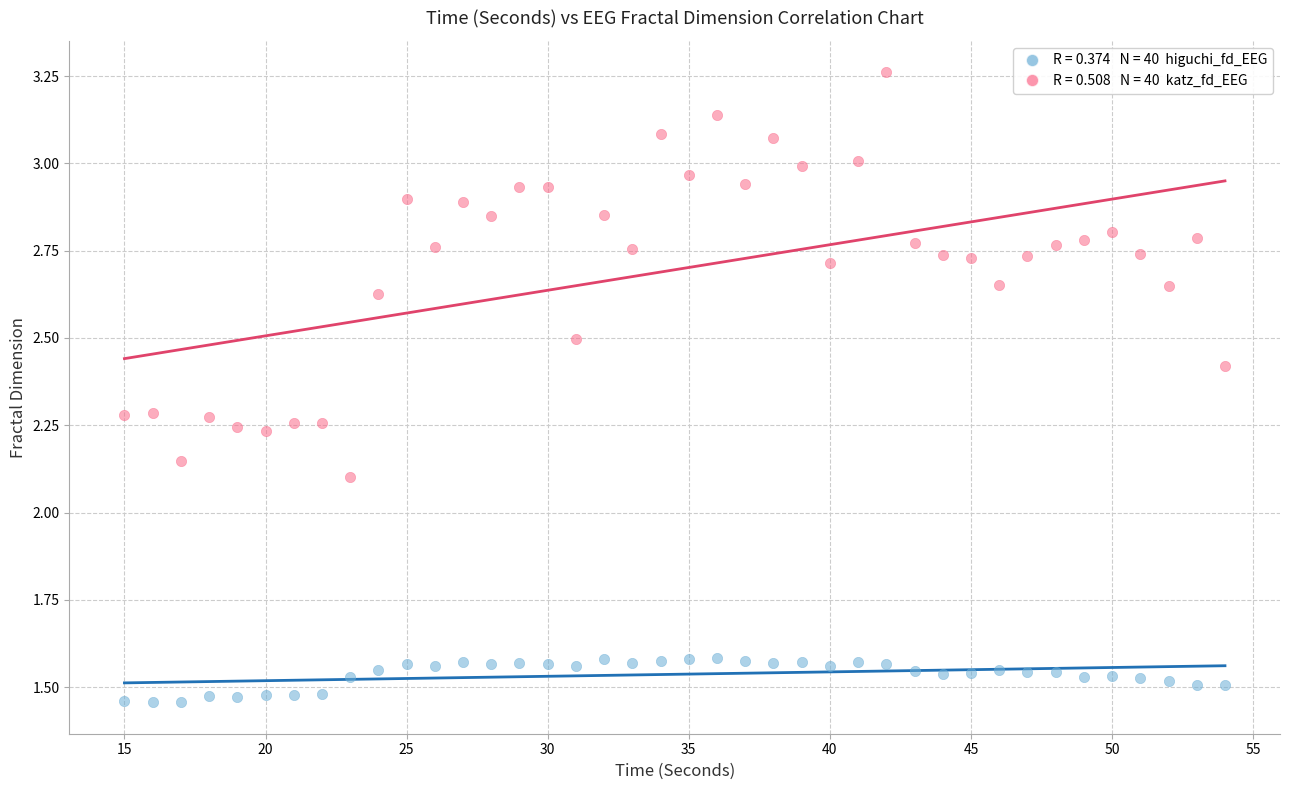

Across all data points, what is the range of X values (max minus min)?

39.0